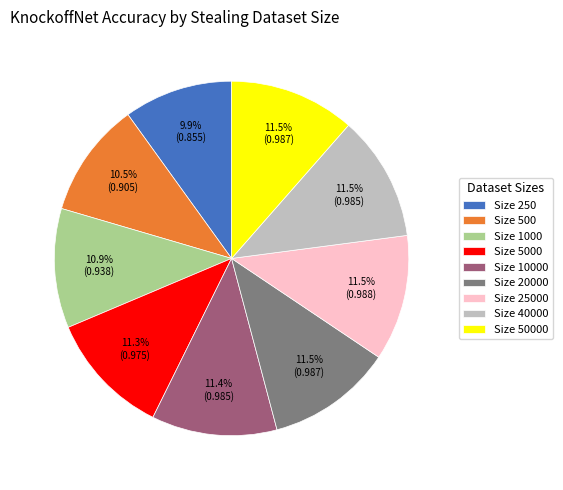

Which has a higher value, Size 250 or Size 20000?

Size 20000